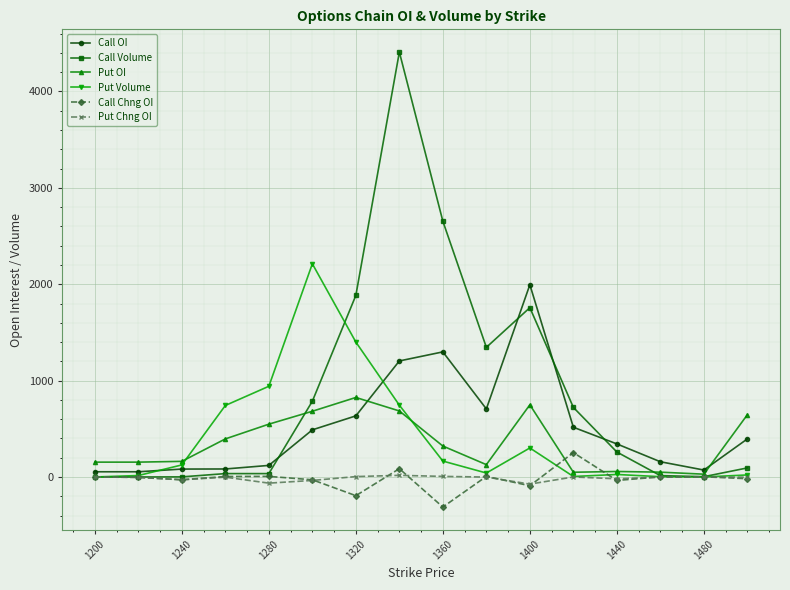

What is the maximum value shown in the chart?

4409